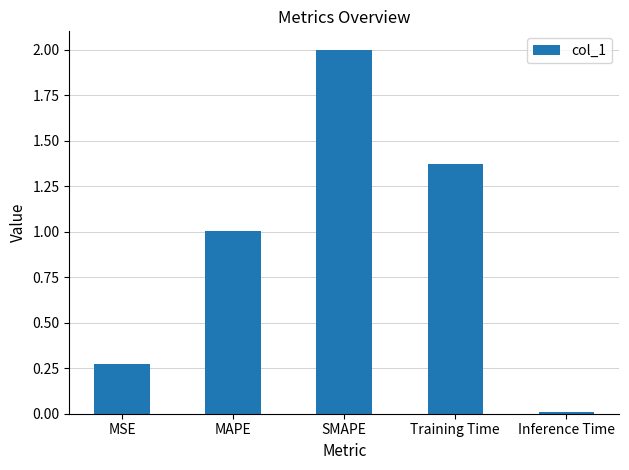

Where does the data first go above 1?

MAPE